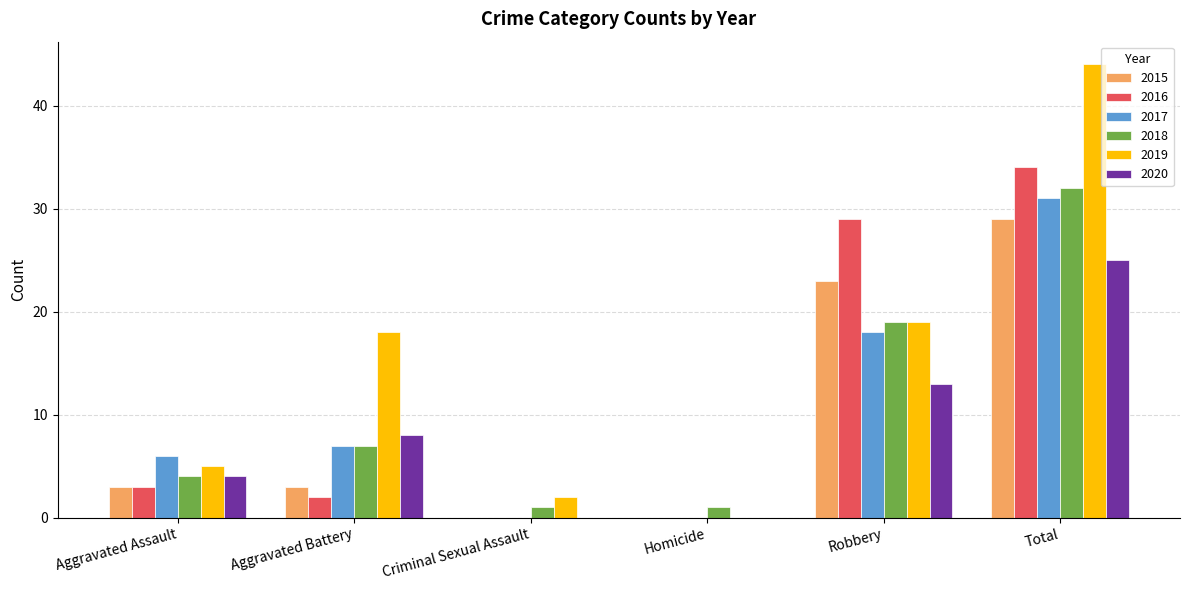

At which label is 2016 closest to 17?

Robbery